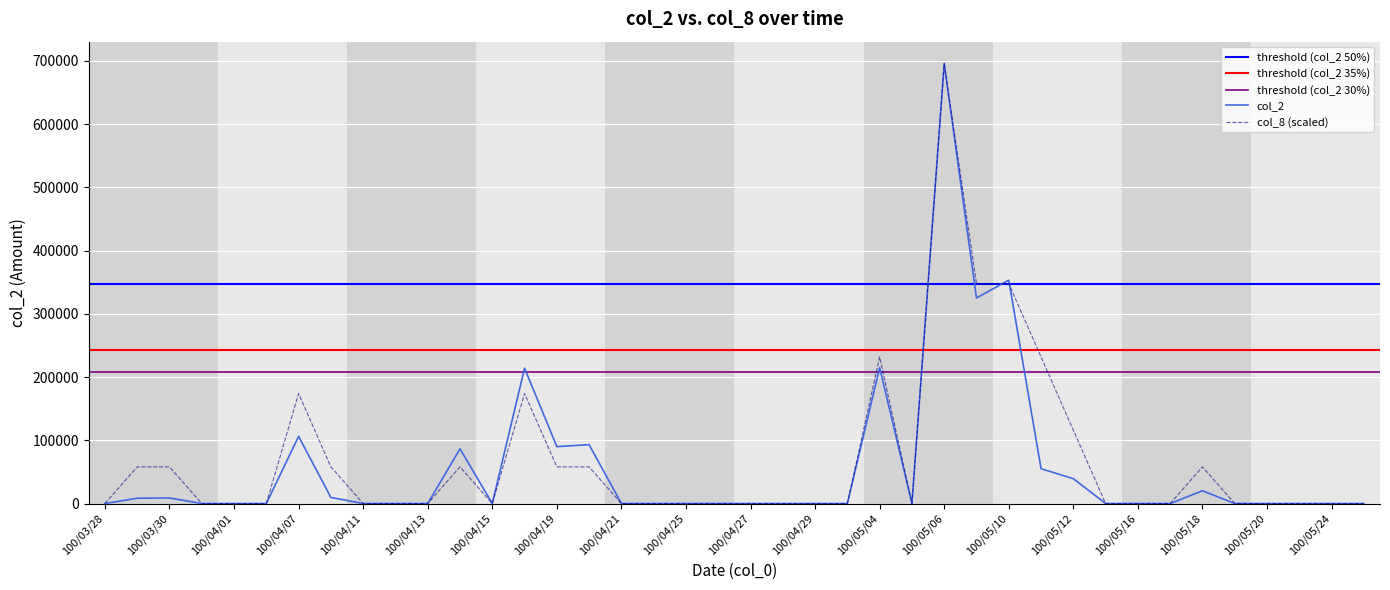

How many values in col_8 are above zero?

15